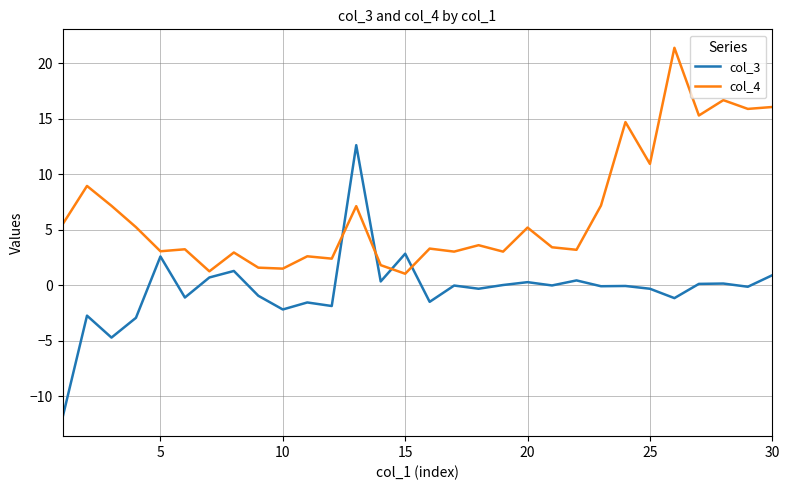

List the series in order of their peak value, highest first.

col_4, col_3